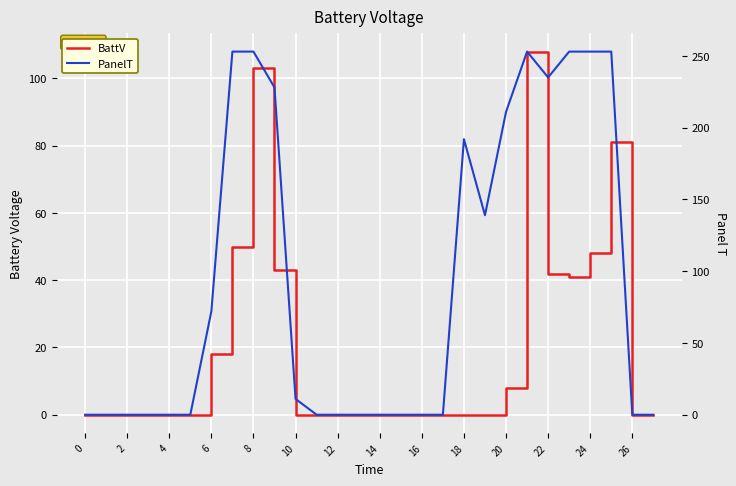

How many positive values does the BattV series have?

10